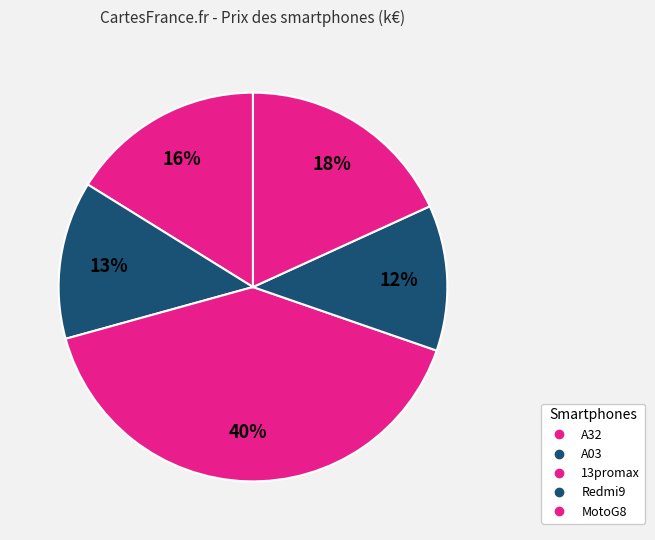

To the nearest percent, what is the difference between the Redmi9 and MotoG8 slice percentages?

6%